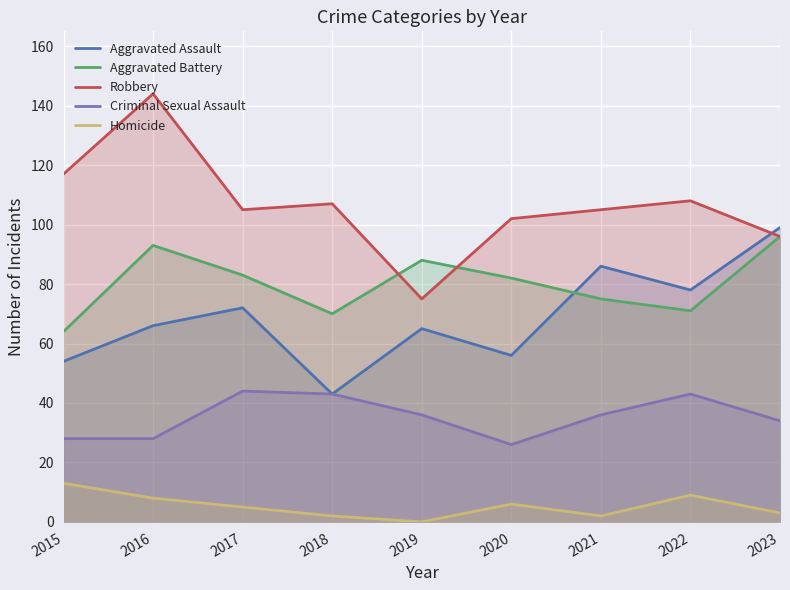

Reading left to right, extract all data points from this chart.

Aggravated Assault: 54	66	72	43	65	56	86	78	99
Aggravated Battery: 64	93	83	70	88	82	75	71	96
Robbery: 117	144	105	107	75	102	105	108	96
Criminal Sexual Assault: 28	28	44	43	36	26	36	43	34
Homicide: 13	8	5	2	0	6	2	9	3